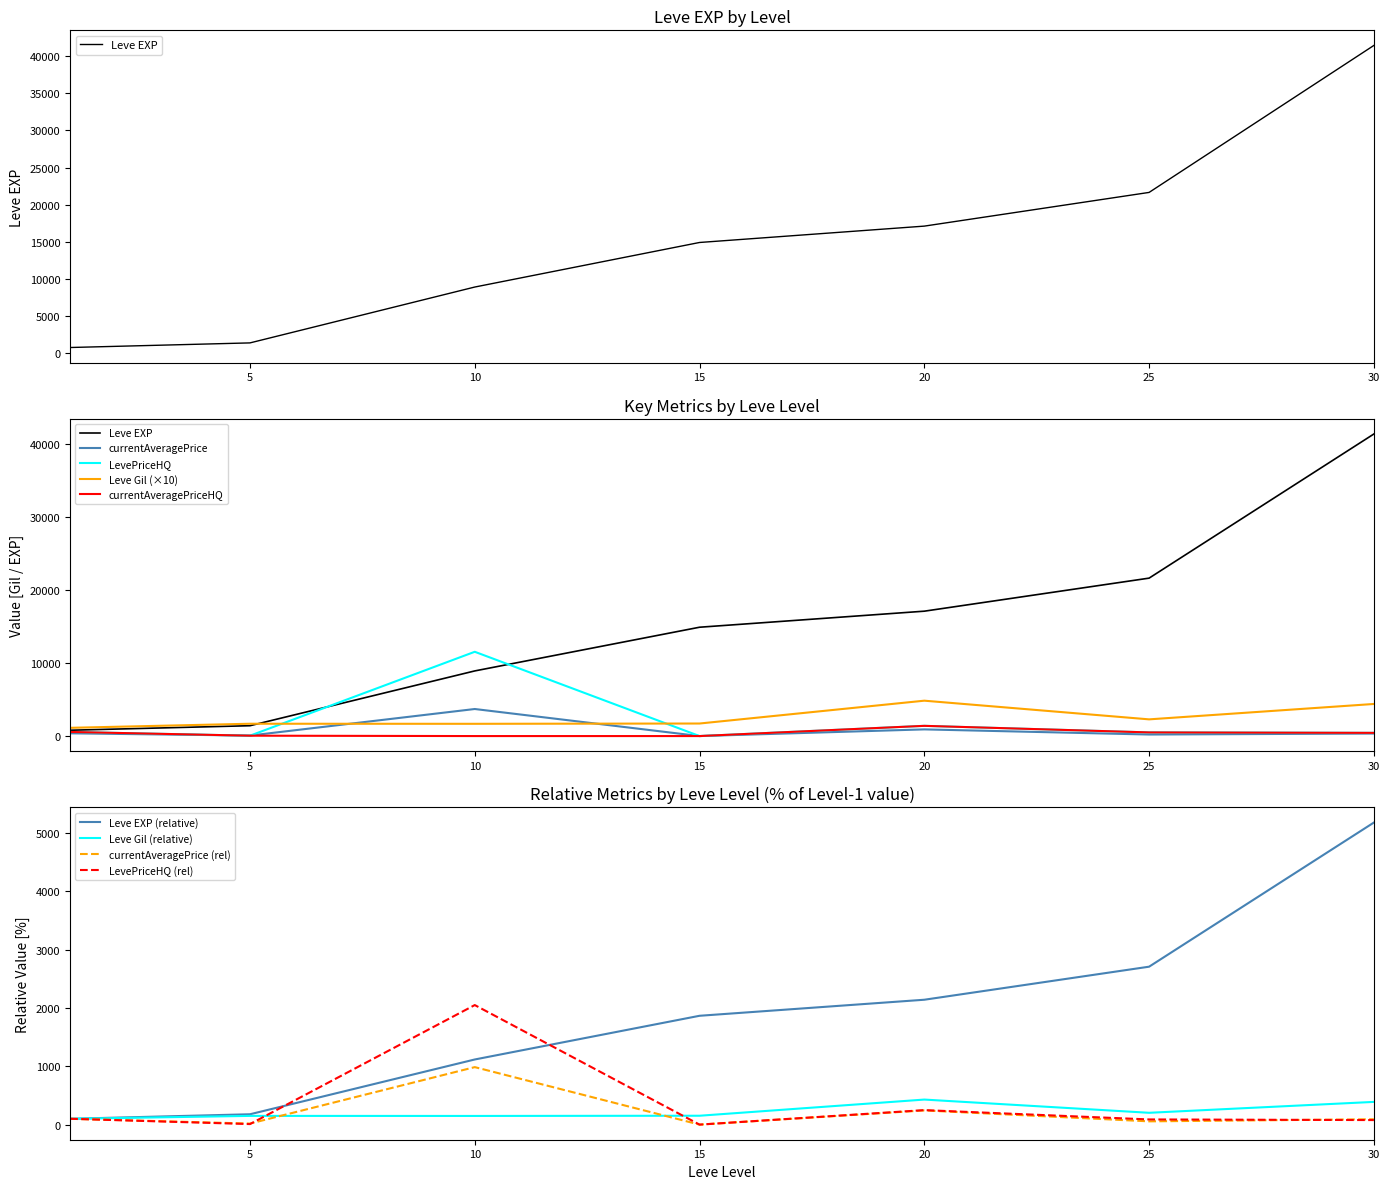

At which category does the chart reach its minimum across all series?

15